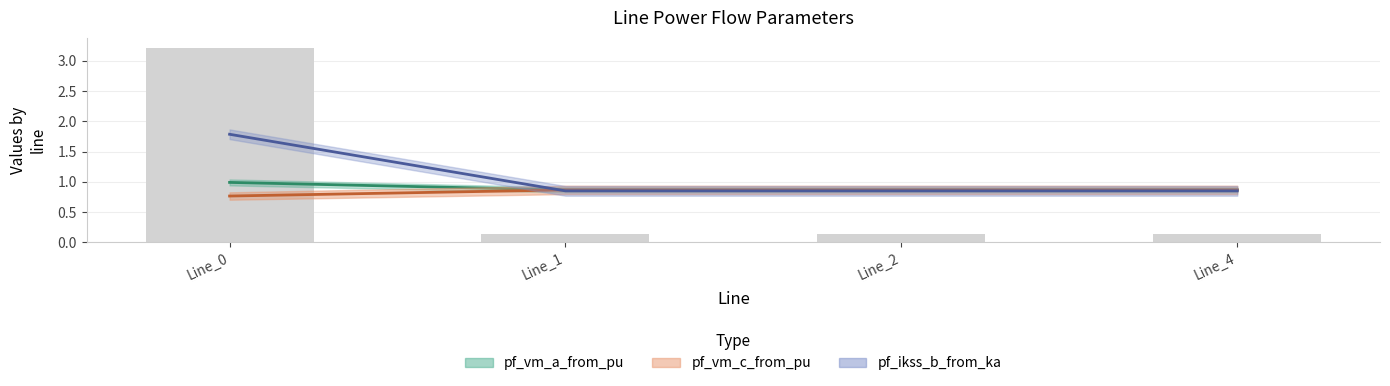

What is the value of the pf_ikss_b_from_ka bar at the 1st from the left?

1.8